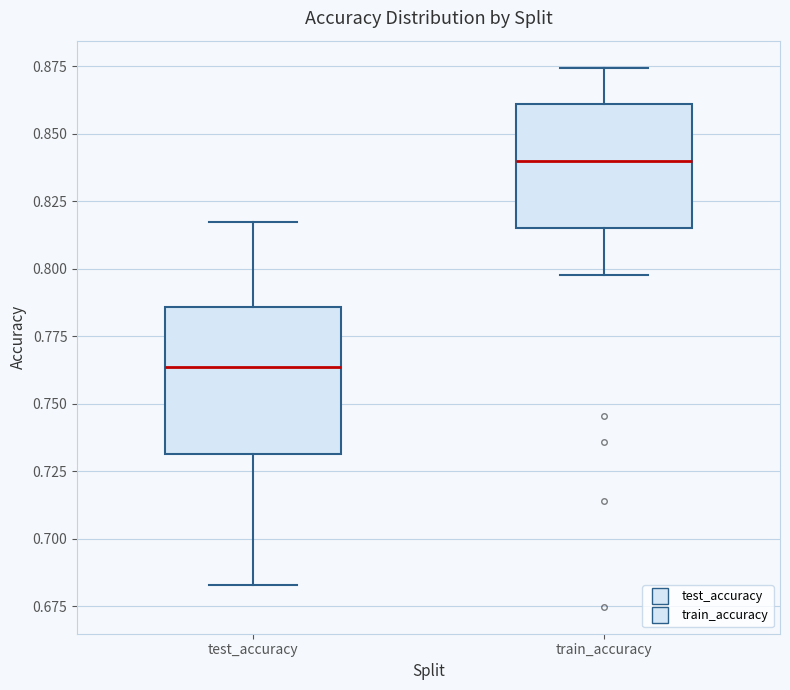

Reading left to right, read every box against the y-axis: the position of its median line, the range the box covers, and the ends of its whiskers. The values are not printed on the chart, so give them approximately, as read against the axis.

test_accuracy: median 0.765, box 0.730 to 0.785, whiskers 0.685 to 0.820
train_accuracy: median 0.840, box 0.815 to 0.860, whiskers 0.800 to 0.875